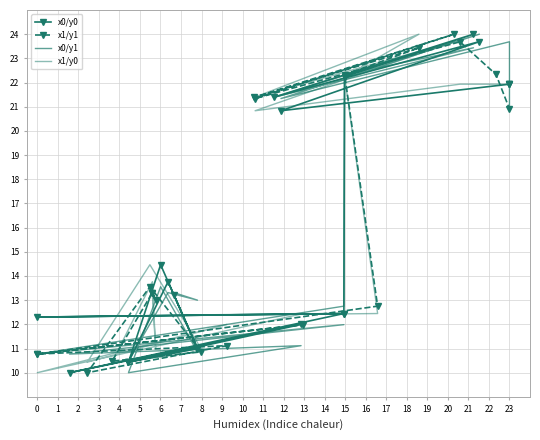

What value does the x1/y0 series have at 3?

10.4